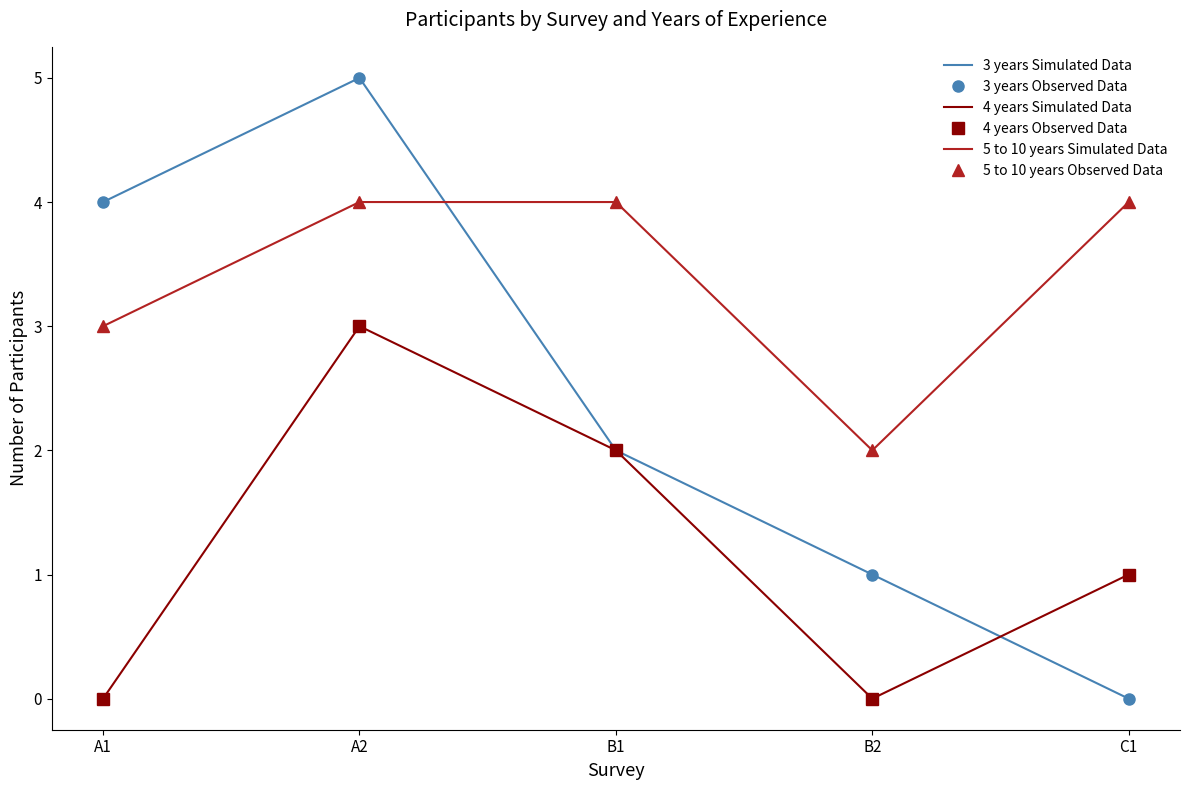

How many 4 years Observed Data values are between 0 and 2?

4